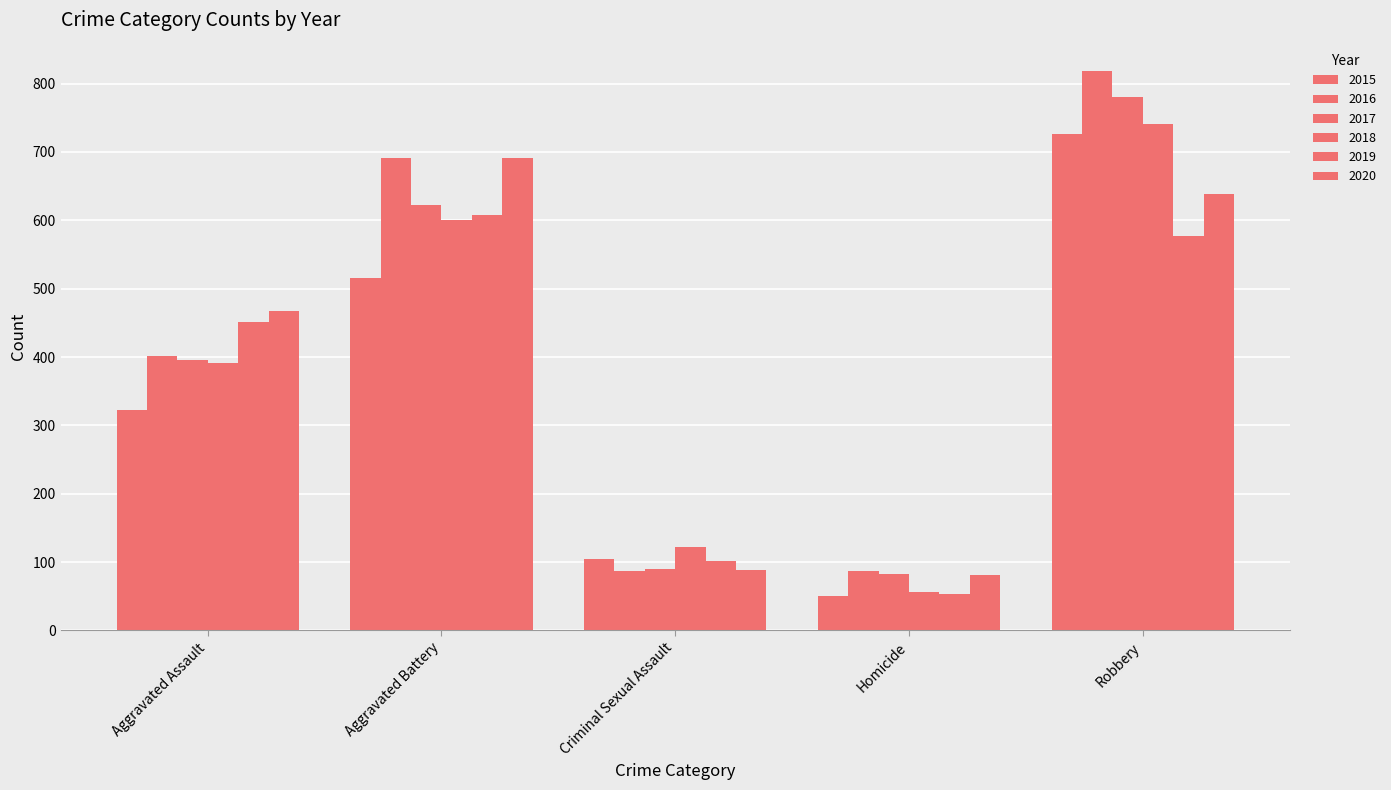

List the labels in order of 2016 value, smallest first.

Criminal Sexual Assault, Homicide, Aggravated Assault, Aggravated Battery, Robbery